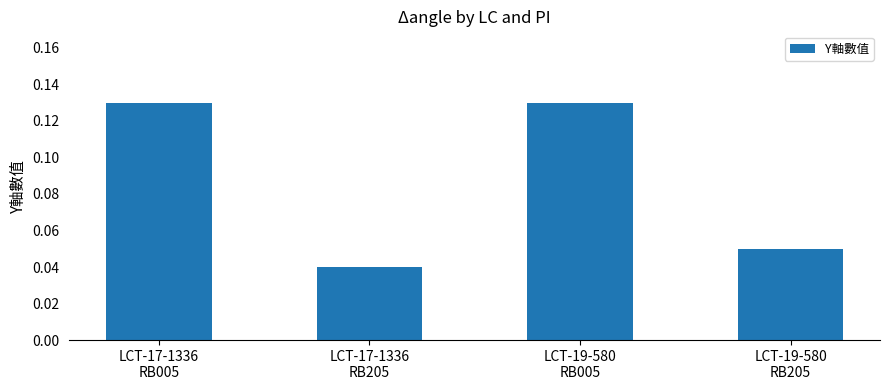

What is the sum of all values?

0.4